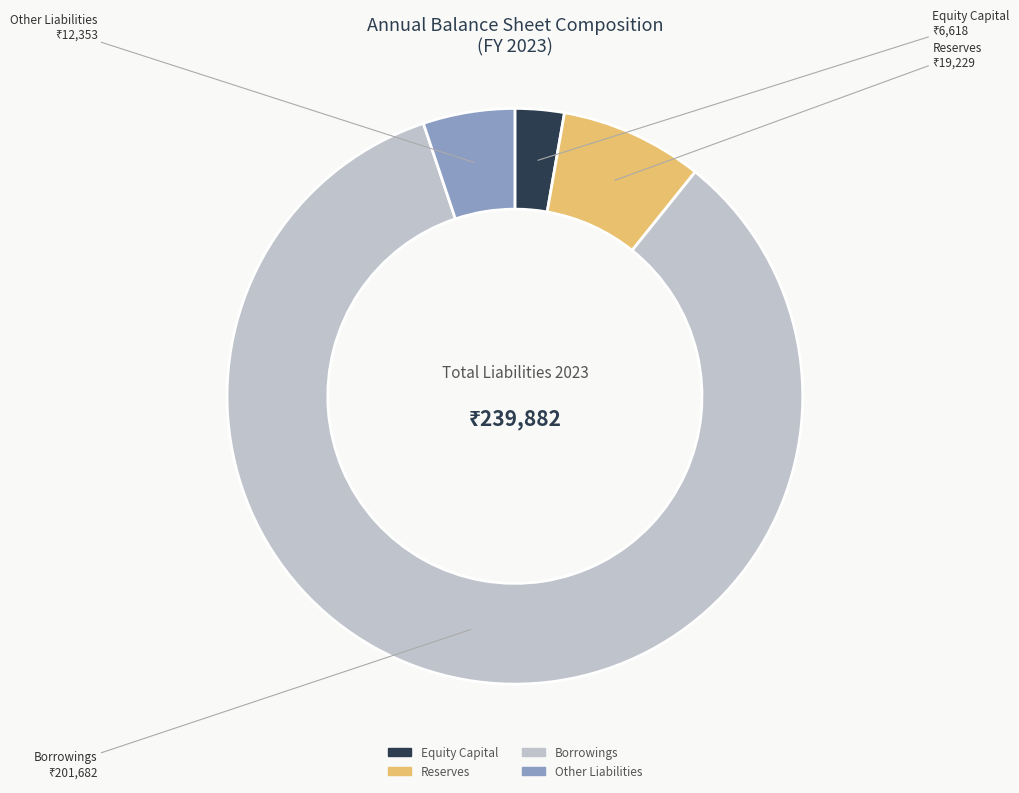

What is the majority slice?

Borrowings